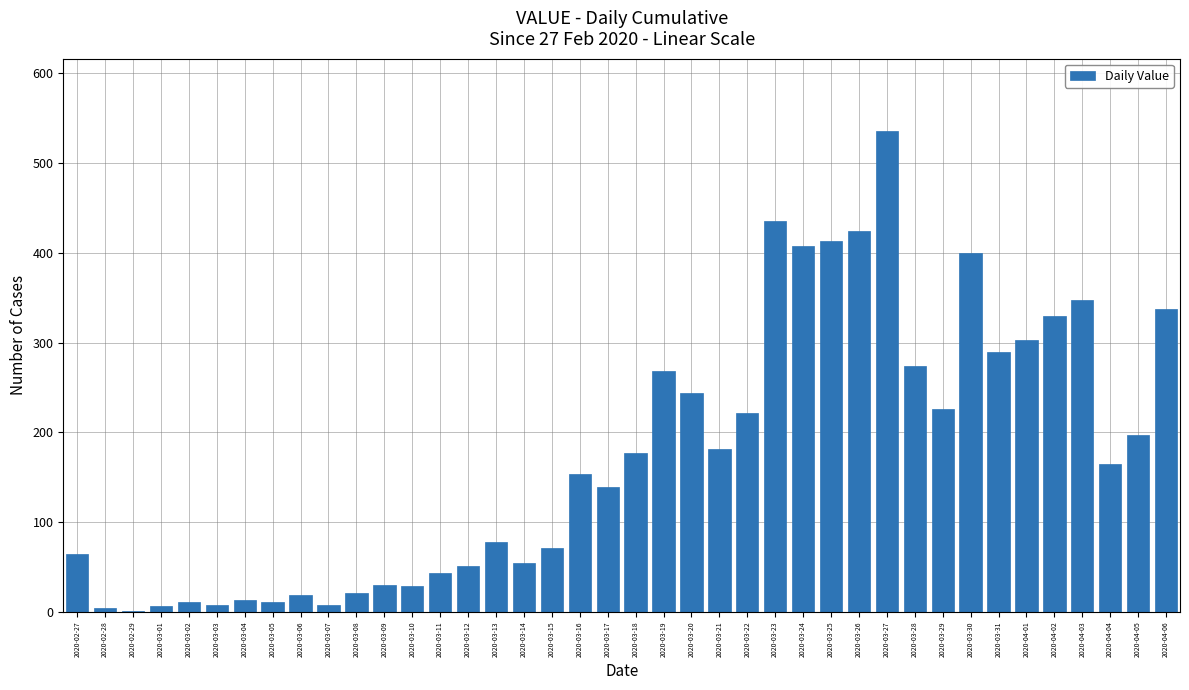

What is the sum of all values?

6995